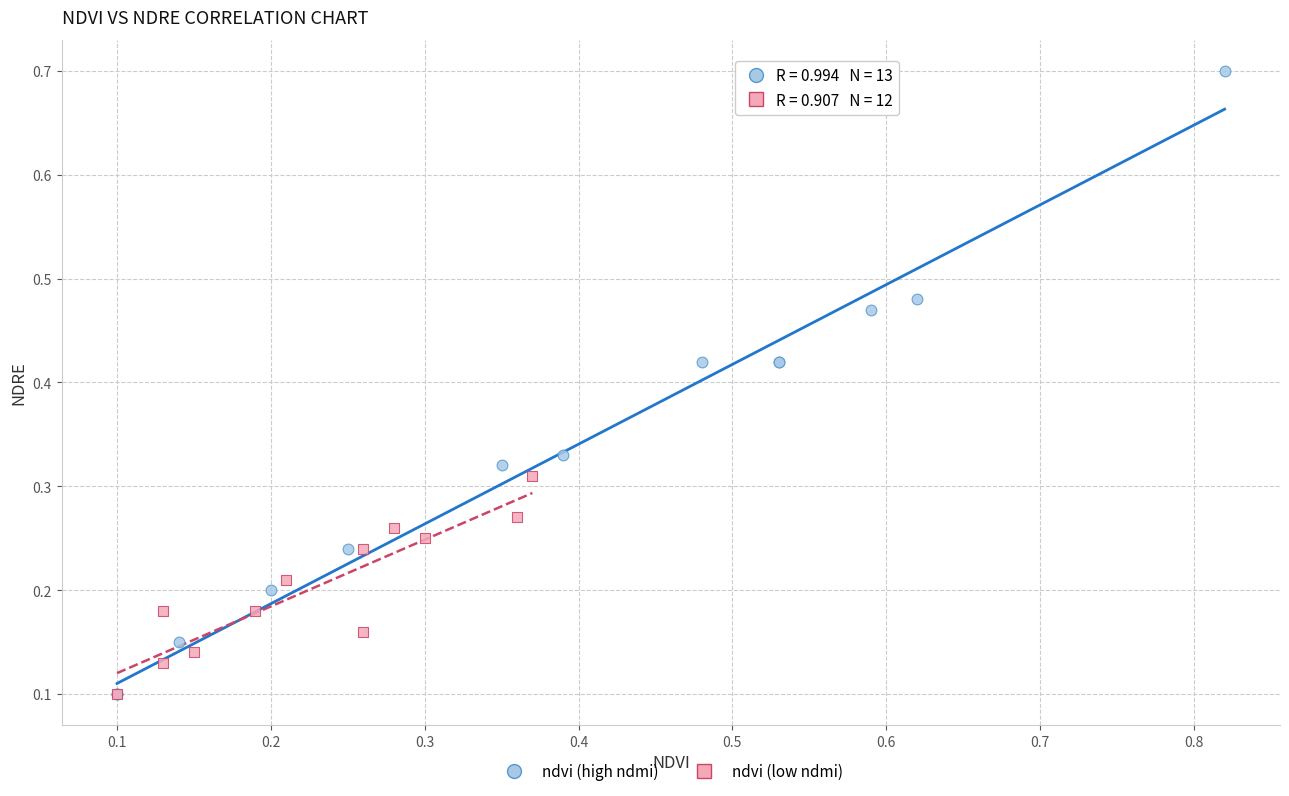

Which series contains the highest Y value?

ndvi (high ndmi)